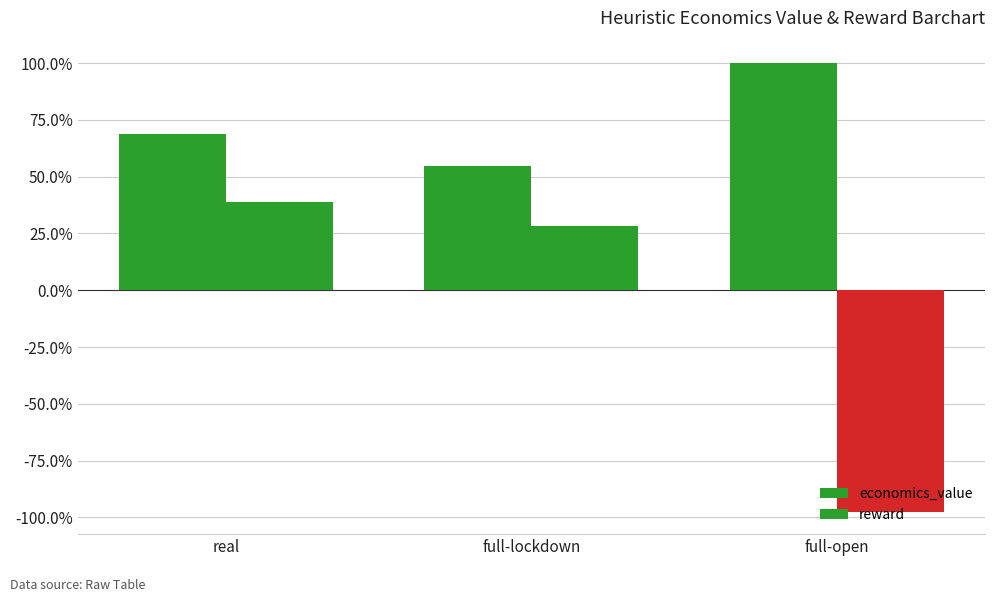

Which has a higher value, full-lockdown or full-open?

full-open